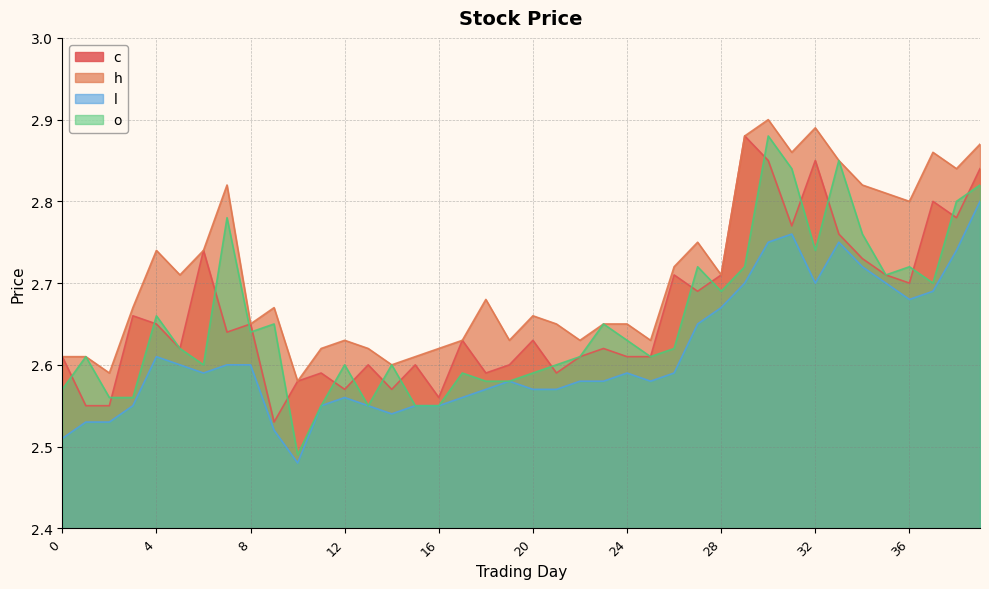

The value of l at 18 is 1.8. True or false?

False